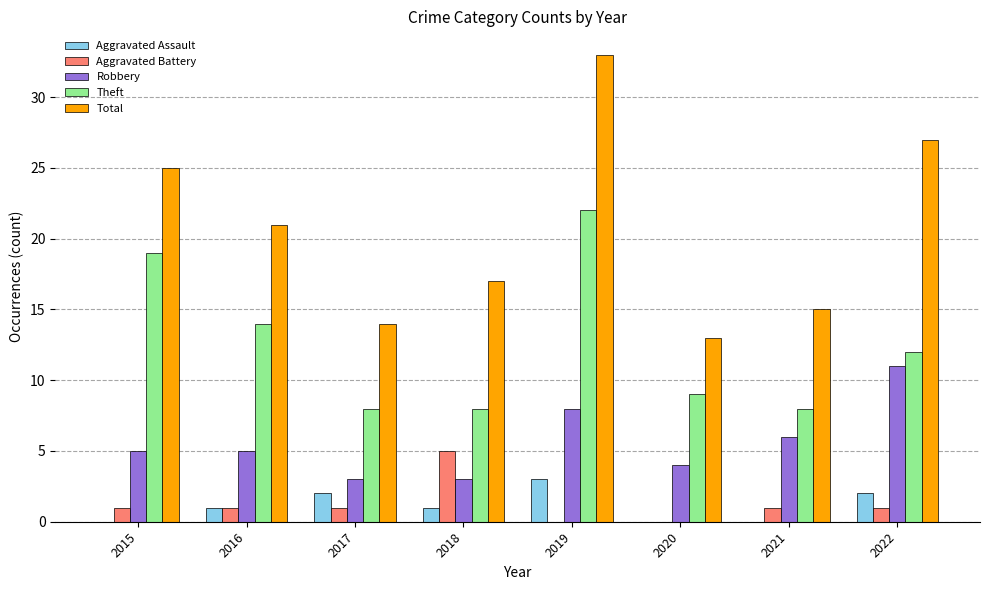

What is the sum of the Theft values at 2022 and 2019?

34